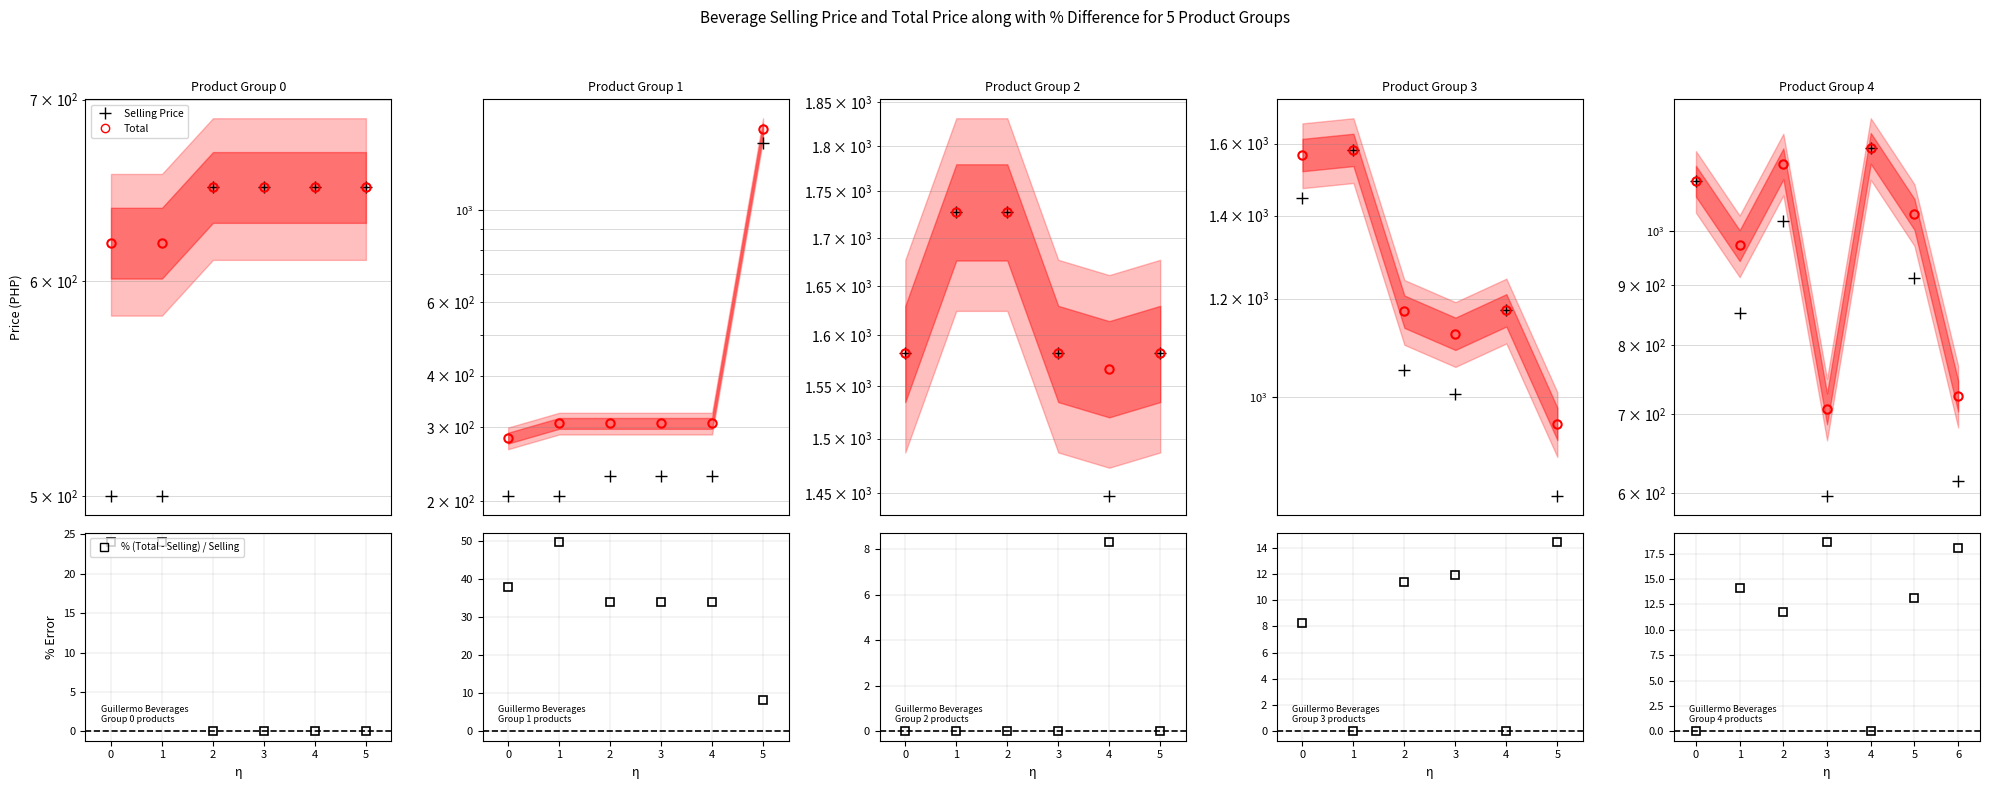

Is this an area chart (filled region under the line)?

No